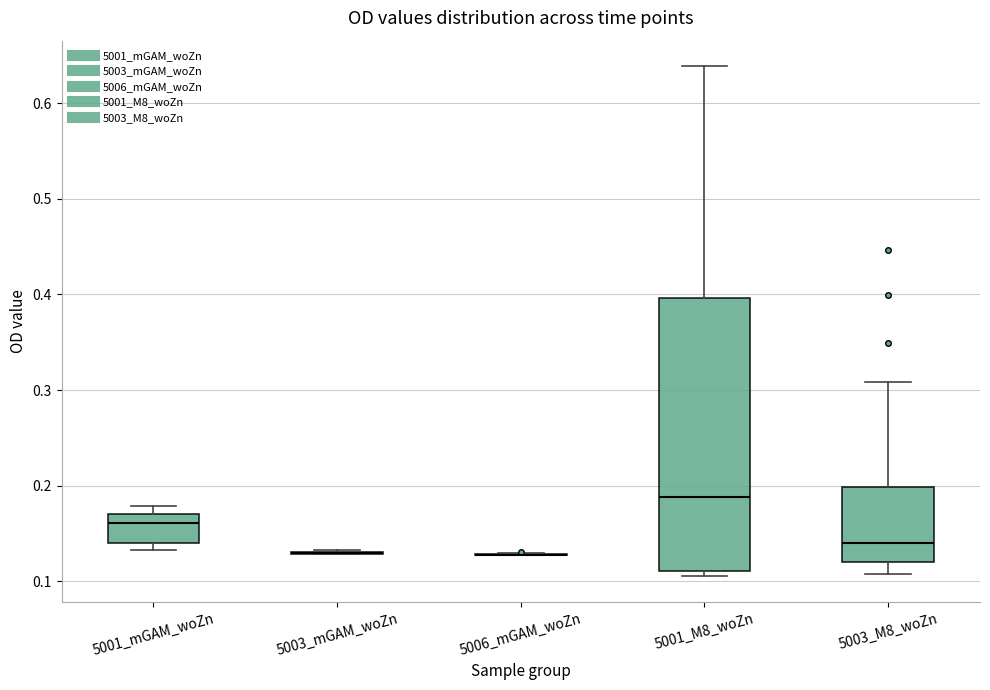

Reading left to right, read every box against the y-axis: the position of its median line, the range the box covers, and the ends of its whiskers. The values are not printed on the chart, so give them approximately, as read against the axis.

5001_mGAM_woZn: median 0.16, box 0.14 to 0.17, whiskers 0.13 to 0.18
5003_mGAM_woZn: box collapsed to a line at 0.13, whiskers 0.13 to 0.13
5006_mGAM_woZn: box collapsed to a line at 0.13, whiskers 0.13 to 0.13
5001_M8_woZn: median 0.19, box 0.11 to 0.40, whiskers 0.11 (just below the box's lower edge) to 0.64
5003_M8_woZn: median 0.14, box 0.12 to 0.20, whiskers 0.11 to 0.31